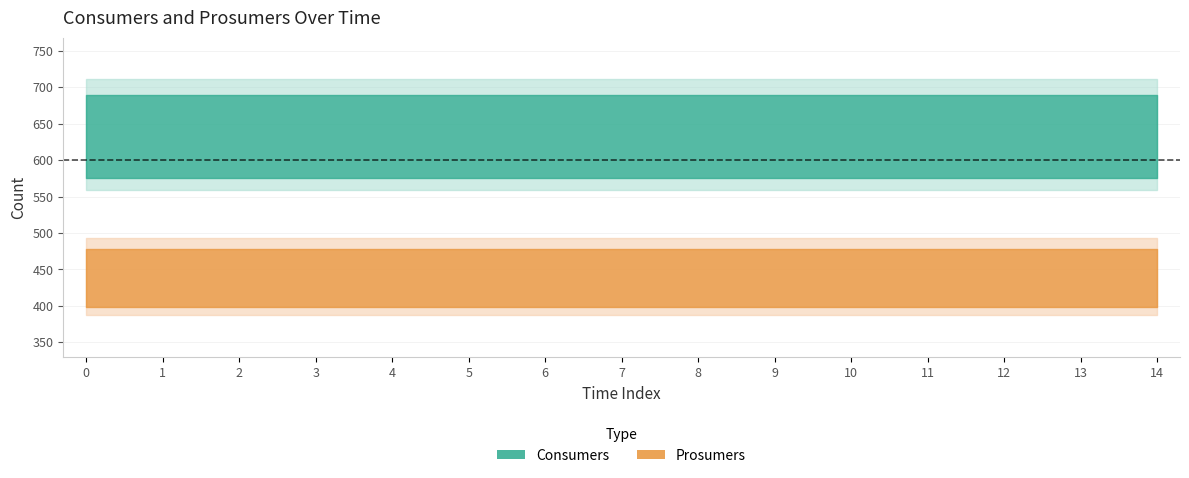

Reading right to left, transcribe all the data shown in this chart.

Consumers: 14=635	13=635	12=635	11=635	10=635	9=635	8=635	7=635	6=635	5=635	4=635	3=635	2=635	1=635	0=635
Prosumers: 14=440	13=440	12=440	11=440	10=440	9=440	8=440	7=440	6=440	5=440	4=440	3=440	2=440	1=440	0=440